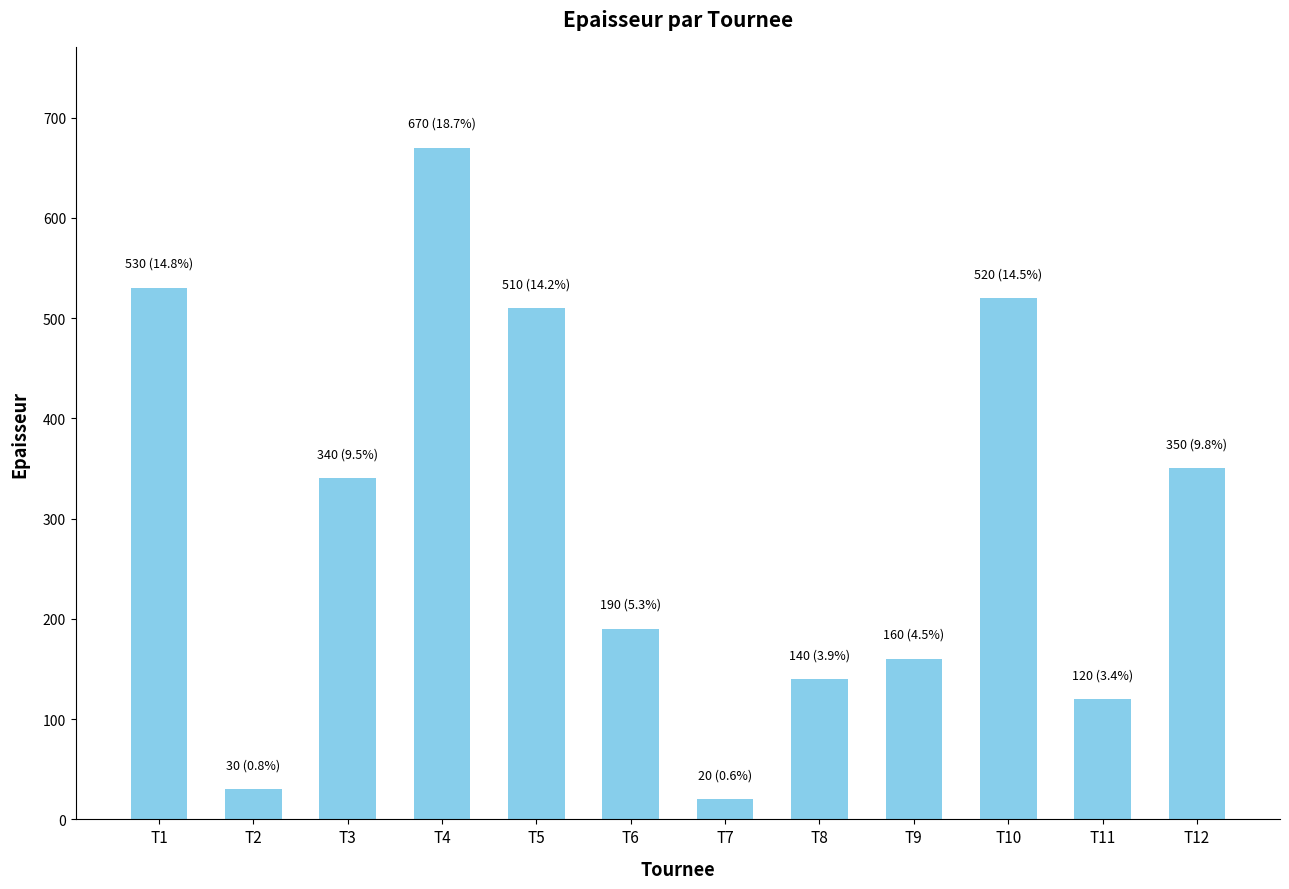

What is the difference between the second highest and minimum values?

510